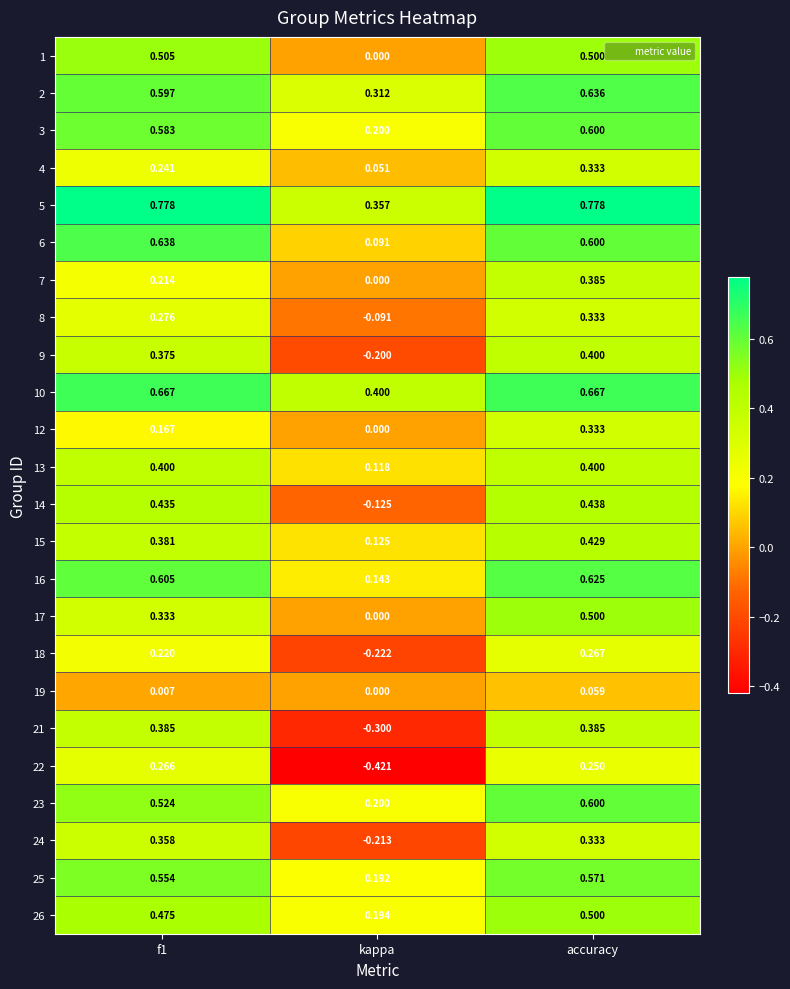

Which category has the highest value in the 17 series?

accuracy